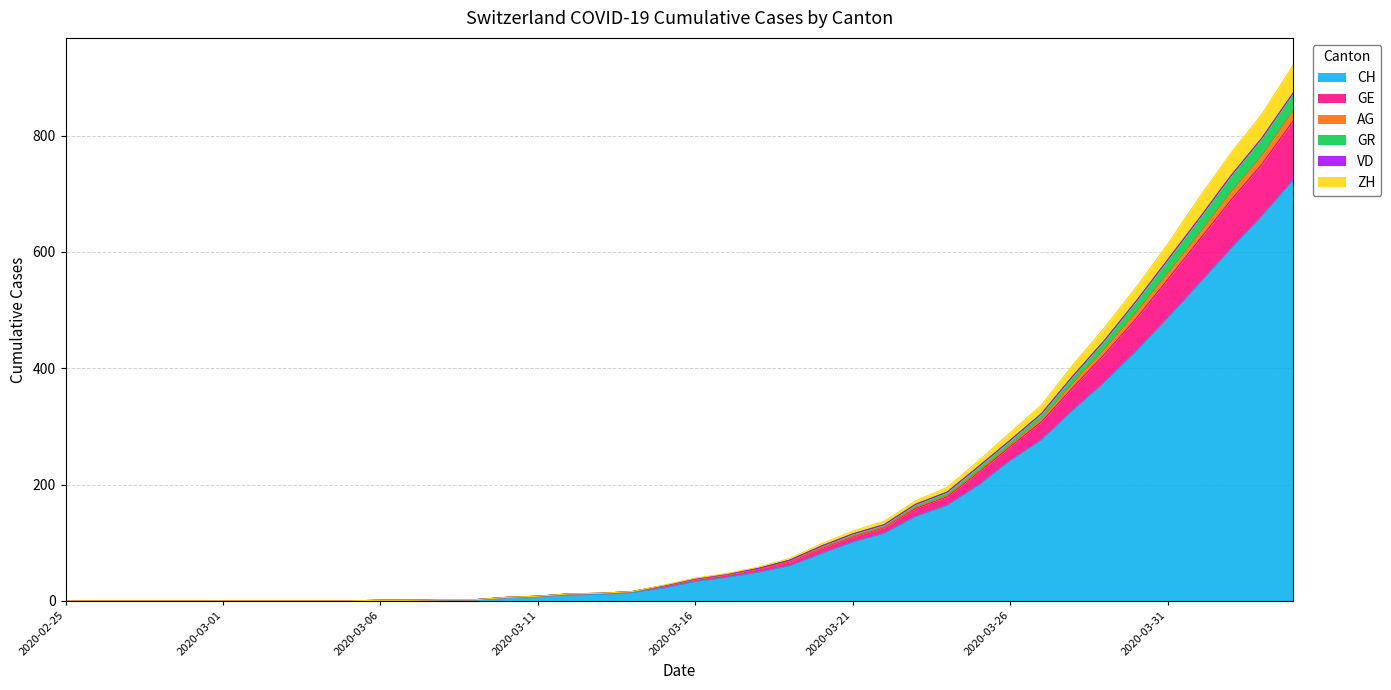

Does the chart display data point markers on the line(s)?

No